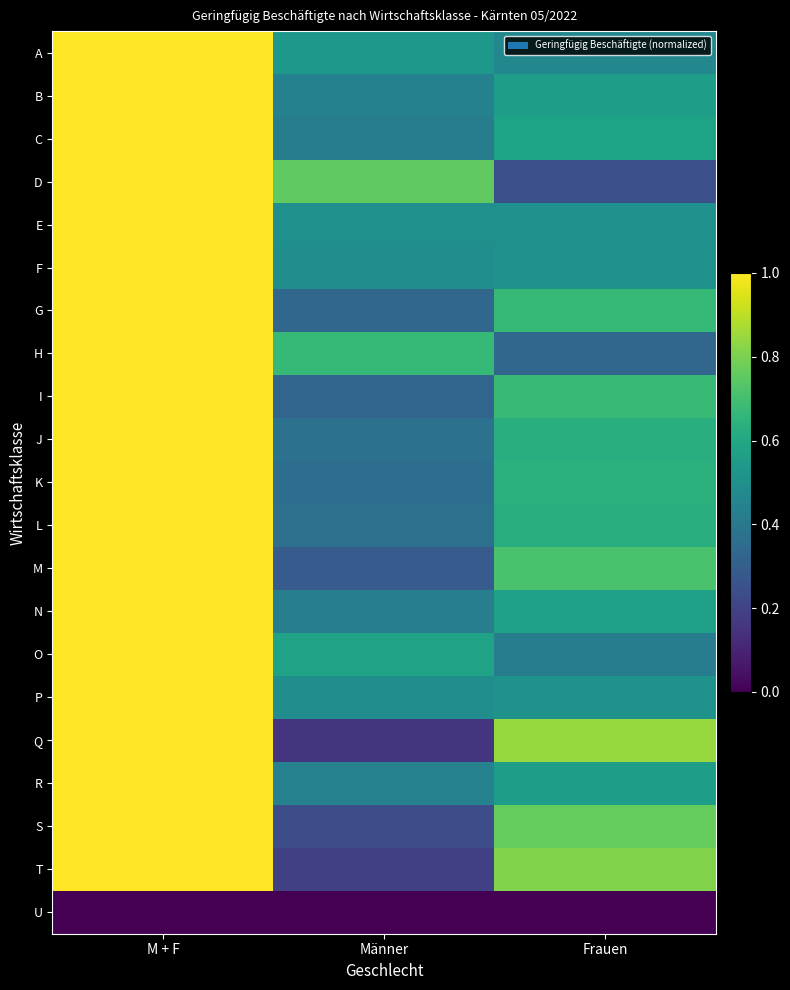

What is the difference between the highest and lowest values at Frauen?

0.8